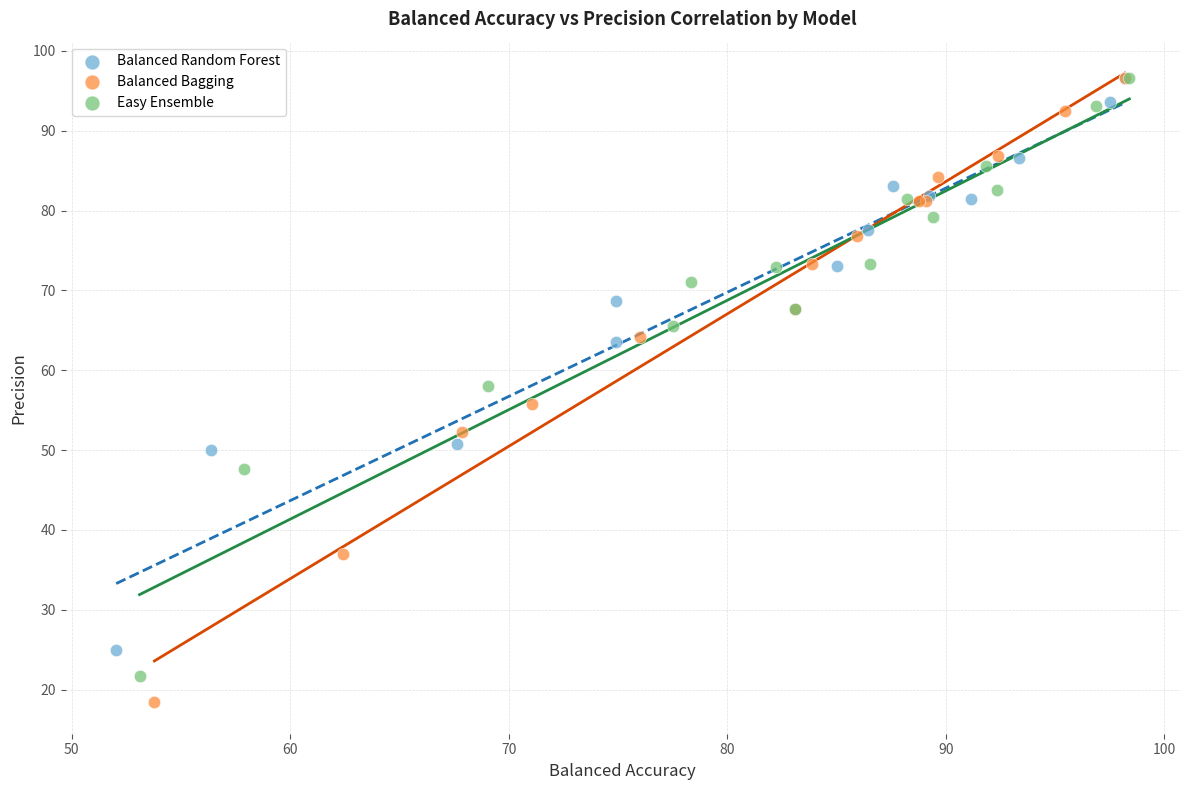

What are all the series names shown in the legend?

Balanced Random Forest, Balanced Bagging, Easy Ensemble